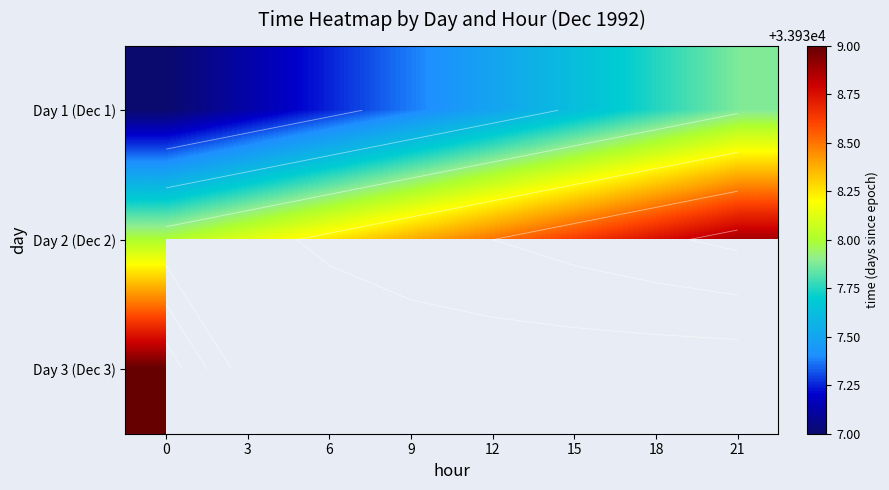

What is the average value of the Day 1 (Dec 1) series?

33937.4